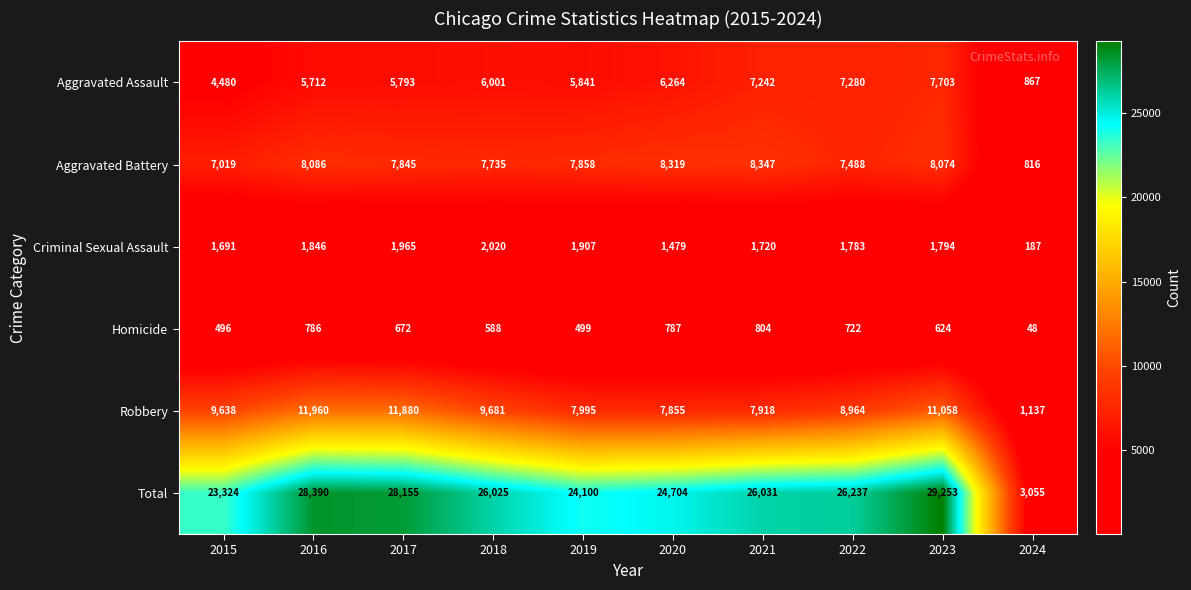

Which series has the widest spread of values?

Total